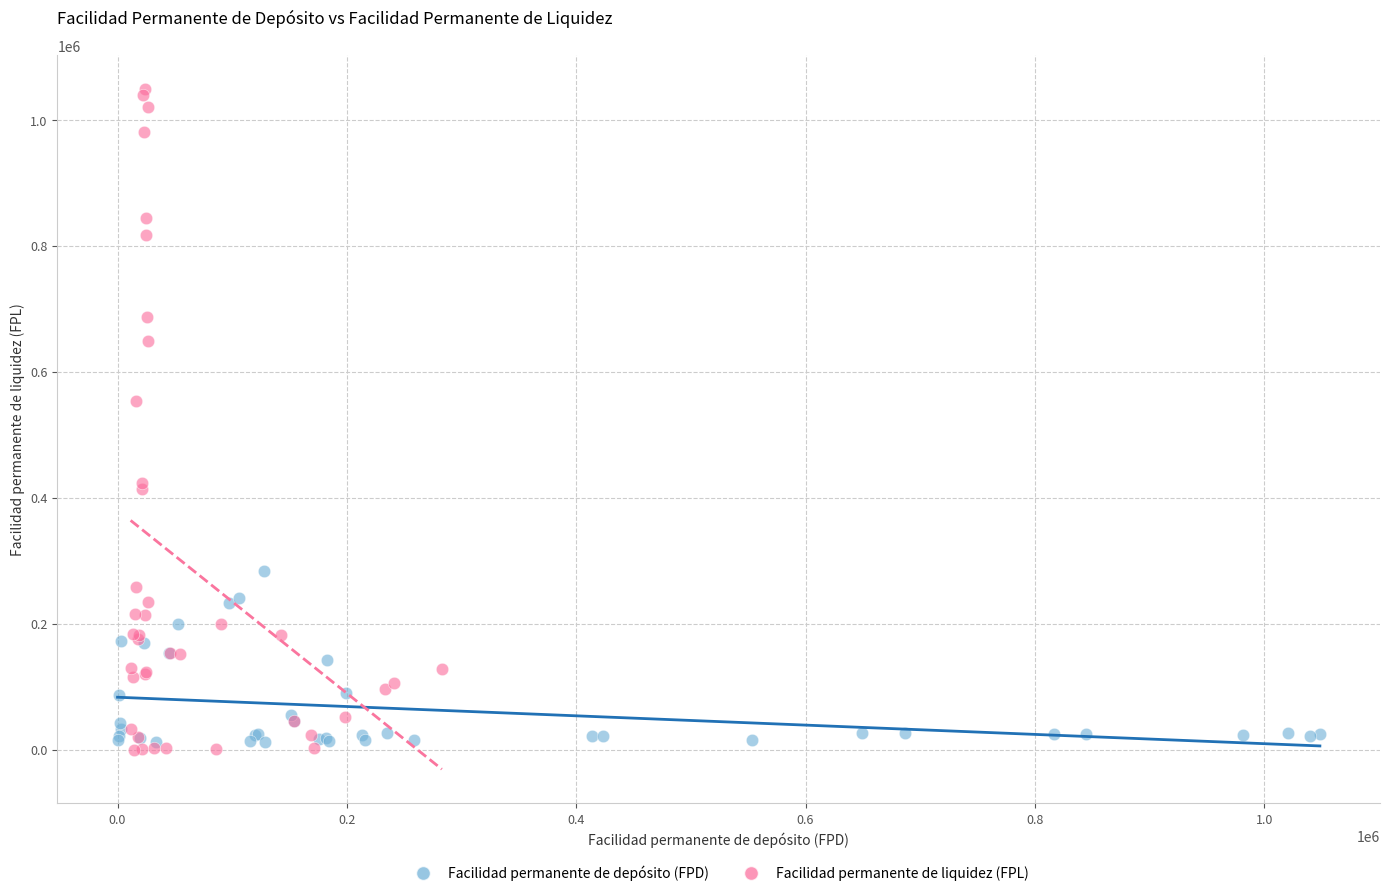

Which series has the widest spread of Y values?

Facilidad permanente de liquidez (FPL)